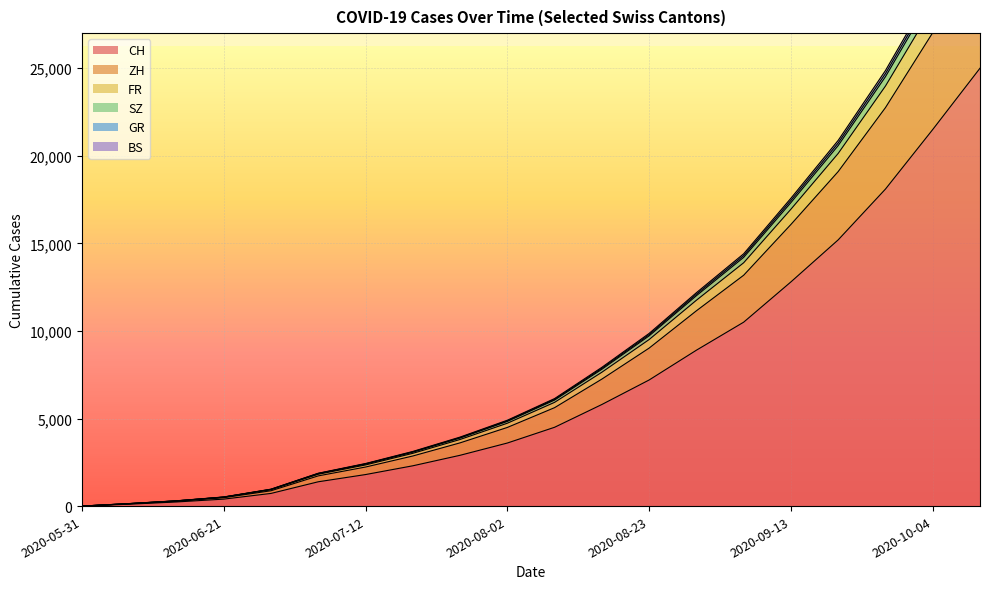

Reading right to left, list all the values displayed in this chart.

CH: 25000	21500	18100	15200	12800	10500	8900	7200	5800	4500	3600	2900	2300	1800	1388	723	398	235	108	0
ZH: 34343	29548	24869	20881	17577	14404	12183	9858	7922	6139	4902	3939	3119	2430	1876	966	521	303	145	0
FR: 33120	28494	23982	20135	16950	13892	11752	9508	7642	5923	4731	3803	3012	2348	1817	936	510	295	140	0
GR: 34099	29338	24692	20732	17452	14302	12097	9788	7866	6096	4868	3912	3098	2414	1864	959	514	298	141	0
BS: 33855	29128	24515	20583	17327	14200	12011	9718	7810	6053	4834	3885	3077	2398	1852	952	512	296	140	0
SZ: 31420	27030	22750	19100	16080	13180	11150	9020	7250	5620	4490	3610	2860	2230	1725	875	478	273	131	0